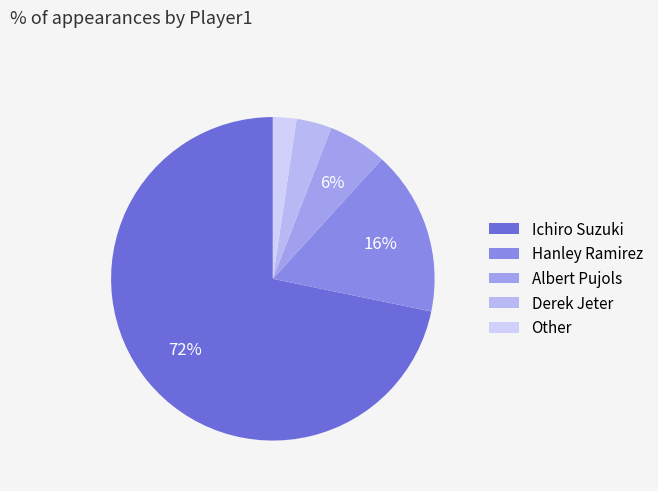

To the nearest percent, what percentage of the pie is Ichiro Suzuki?

72%